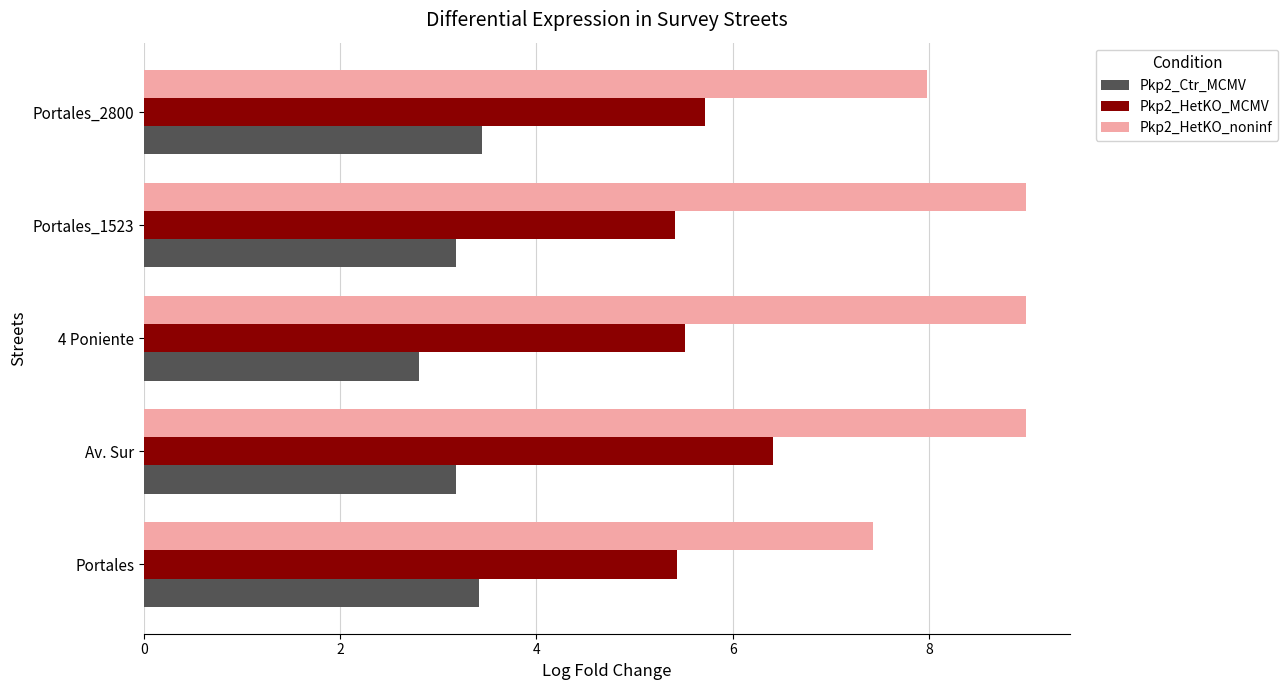

True or false: Pkp2_HetKO_noninf has a value of 12.6 at Portales_1523.

False